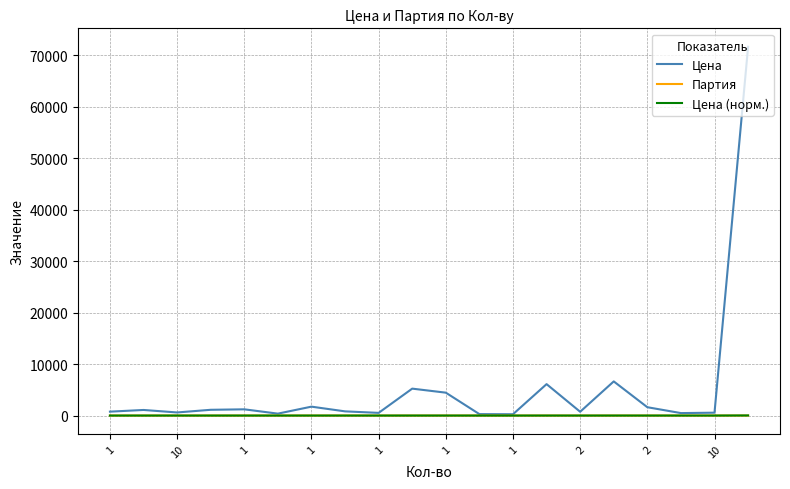

In Партия, how many points are higher than both neighbors (excluding endpoints)?

1